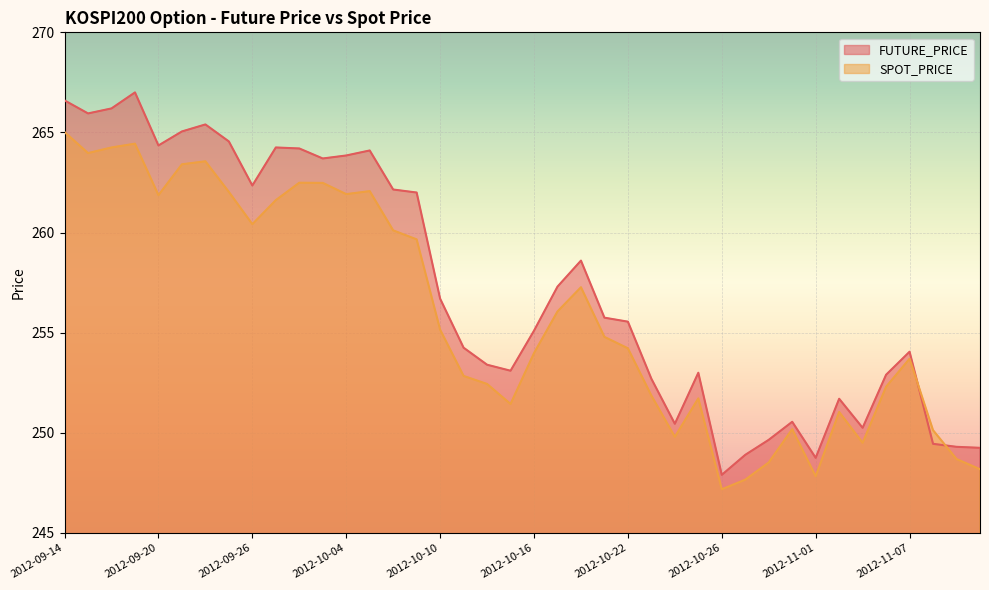

What position from the right is 2012-10-22?

16